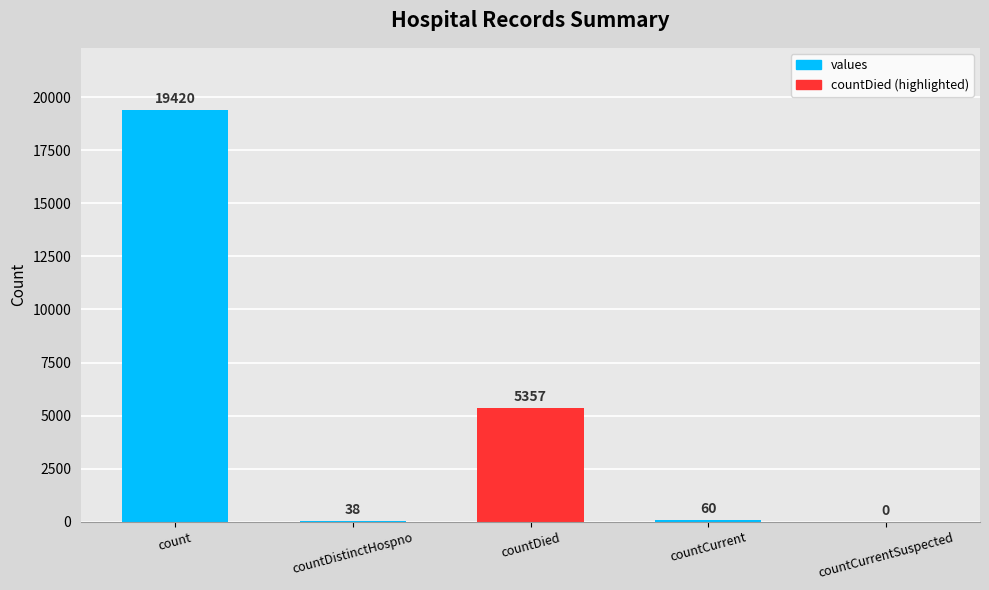

Reading left to right, list all the values displayed in this chart.

19420	38	5357	60	0